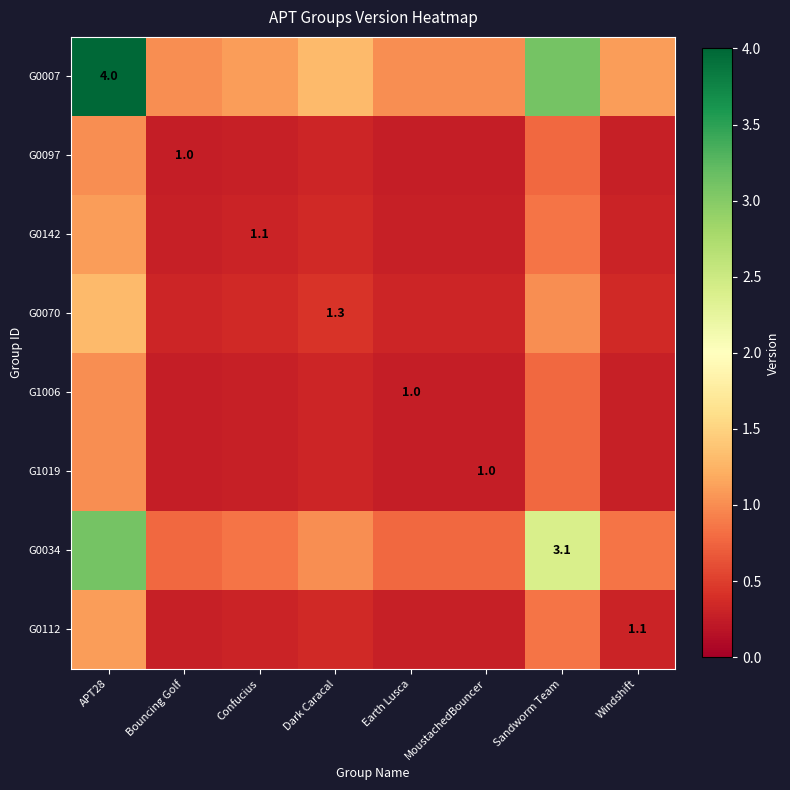

Which series has the largest range (max minus min)?

G0007